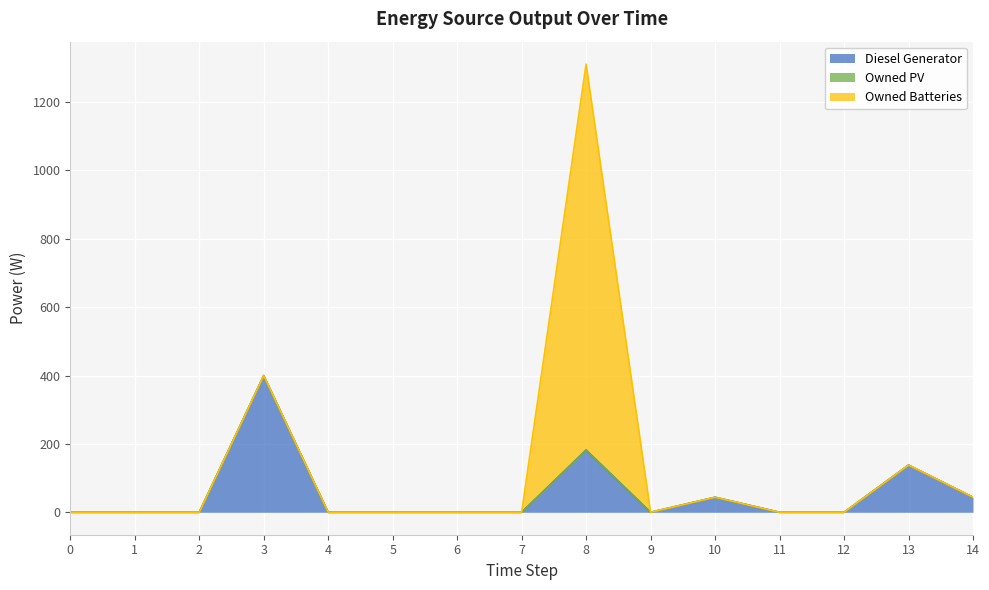

Is the value of Diesel Generator at 2 greater than the value of Owned Batteries at 2?

No